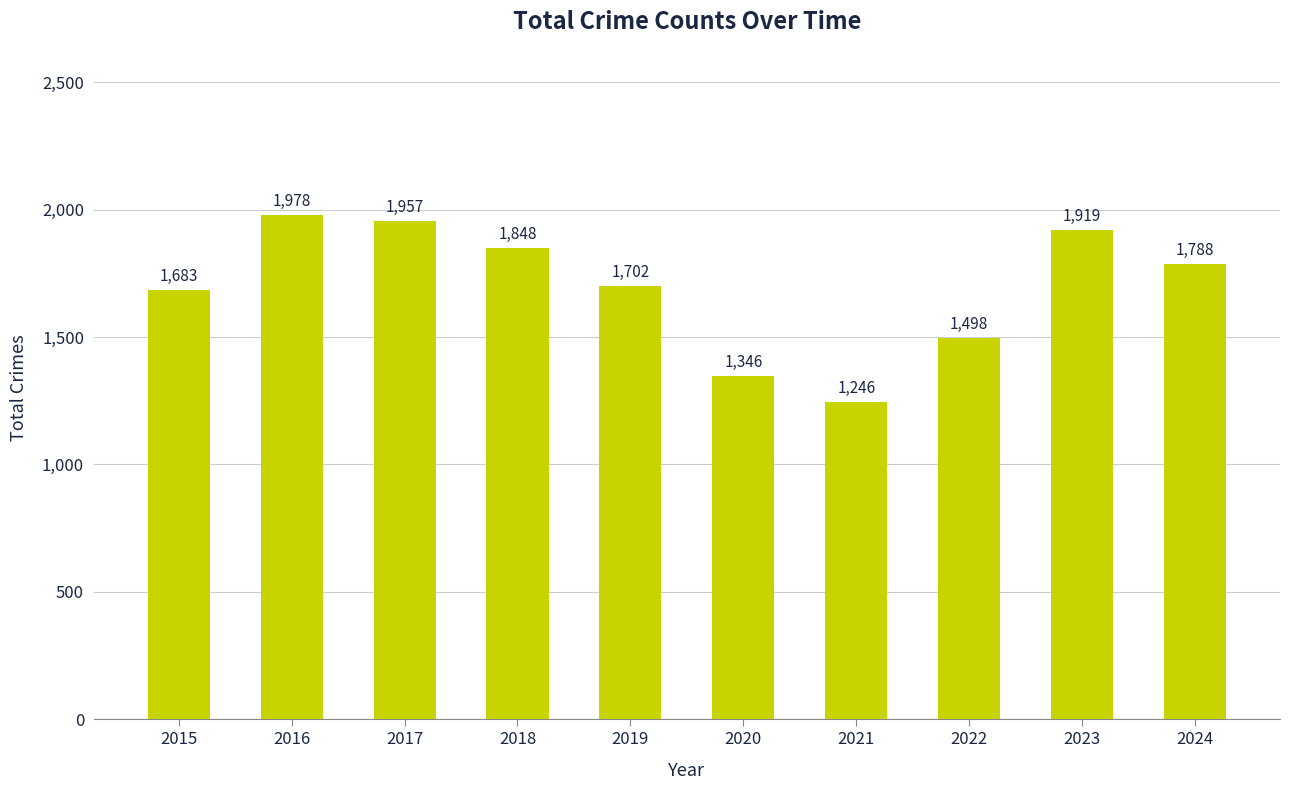

What is the ratio of the value at 2020 to the value at 2022?

0.9